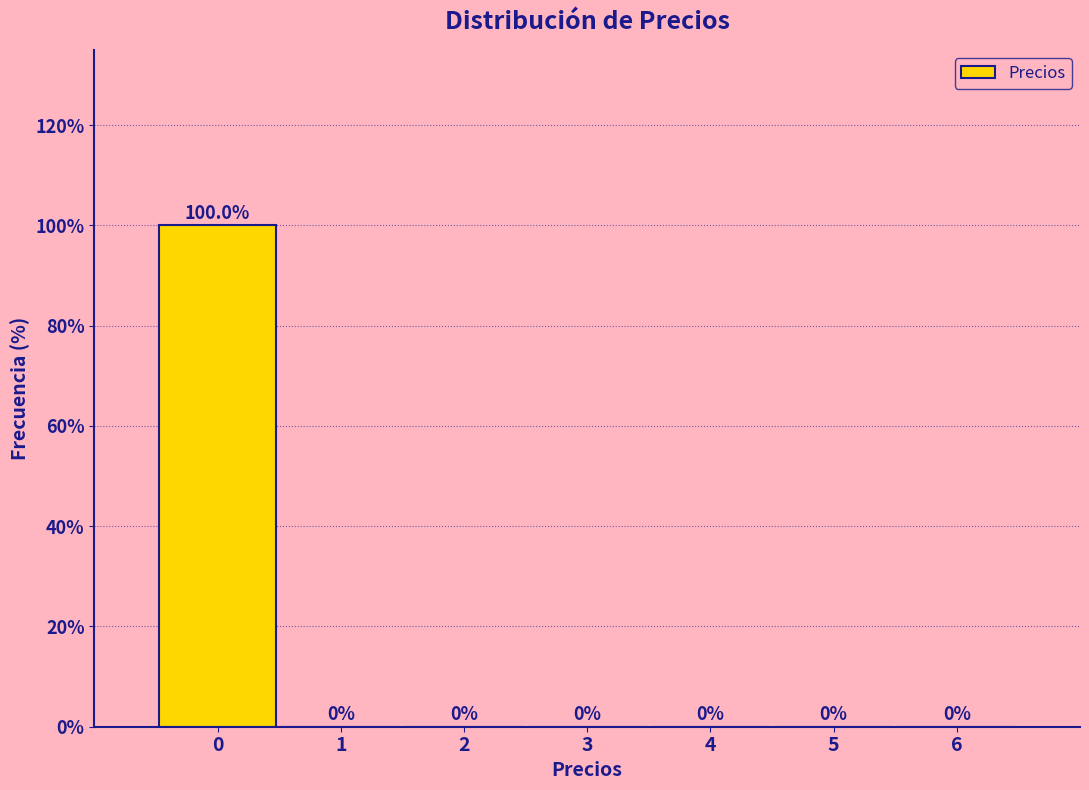

Reading left to right, list all the values displayed in this chart.

0=100	1=0	2=0	3=0	4=0	5=0	6=0